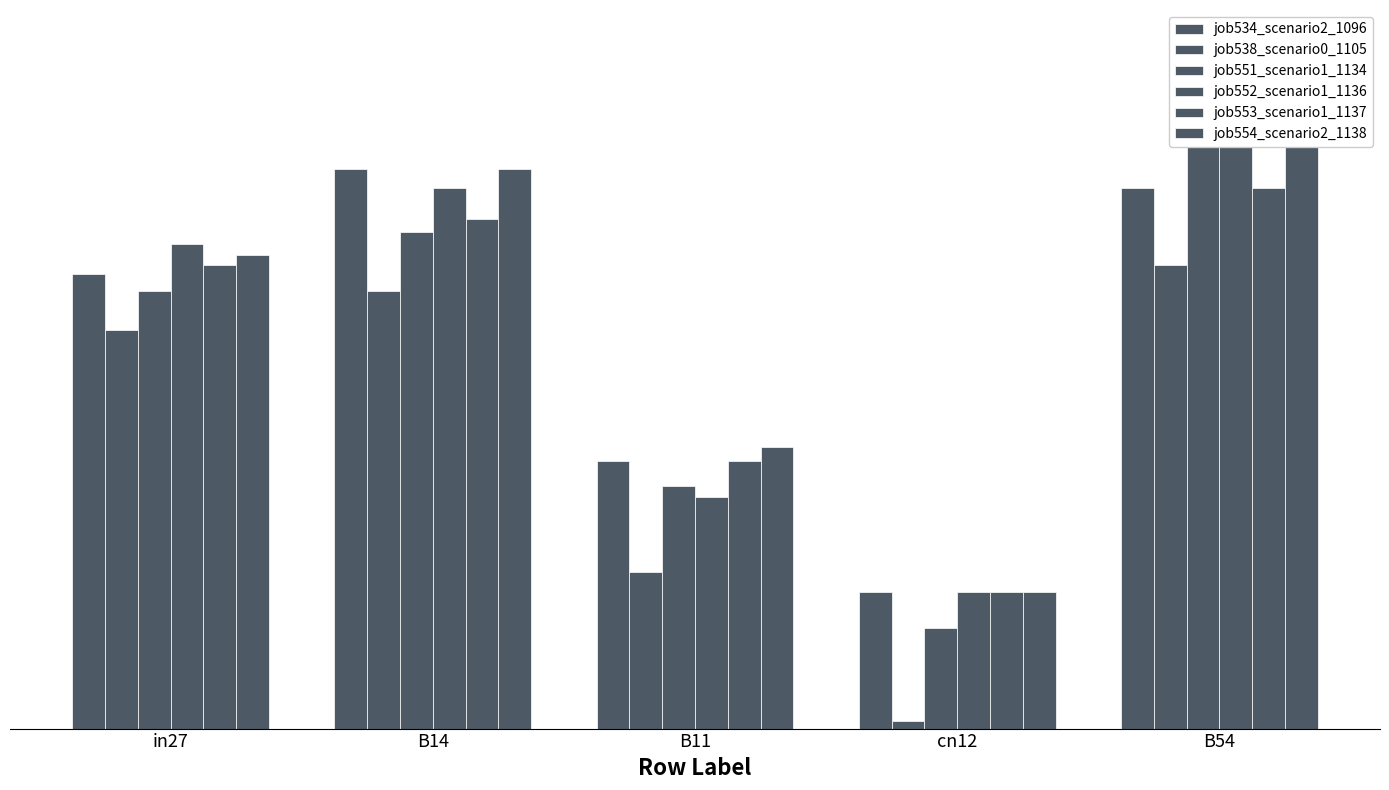

What is the difference between the maximum and minimum values in the job553_scenario1_1137 series?

0.6